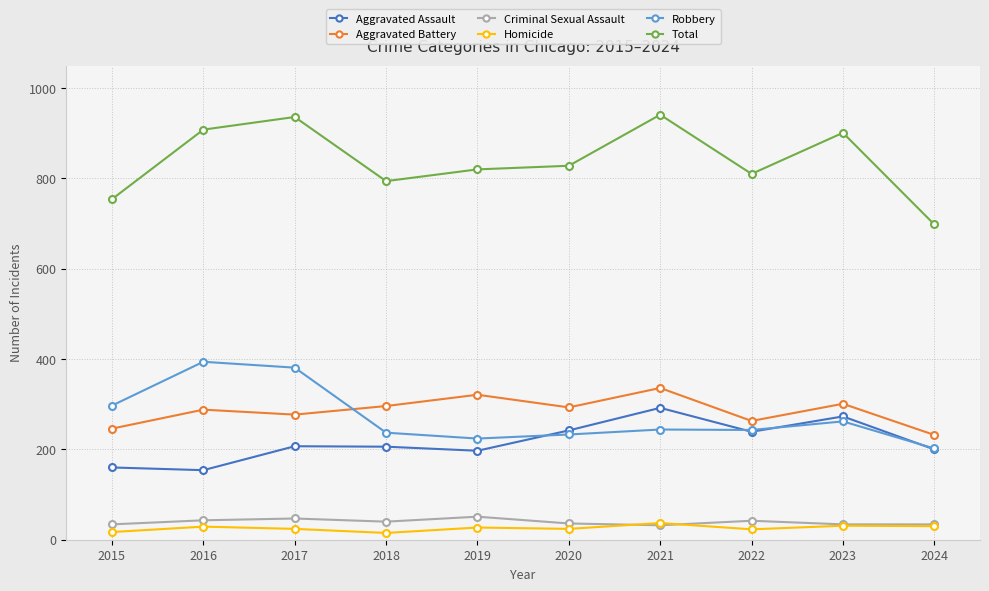

What is the maximum value shown in the chart?

941